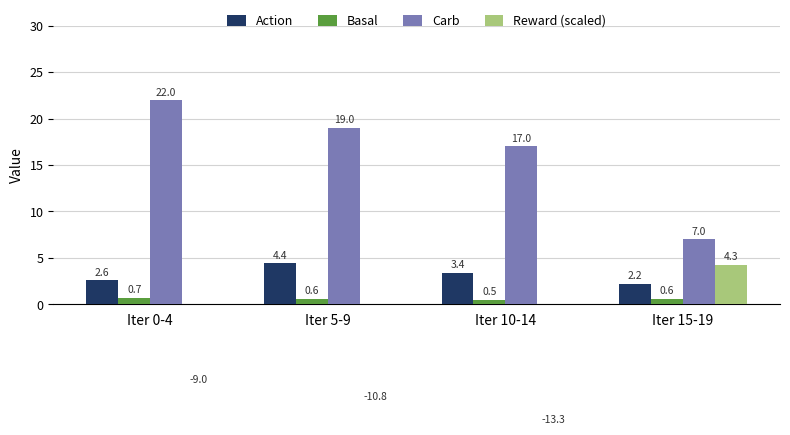

At which label is Carb closest to 14?

Iter 10-14